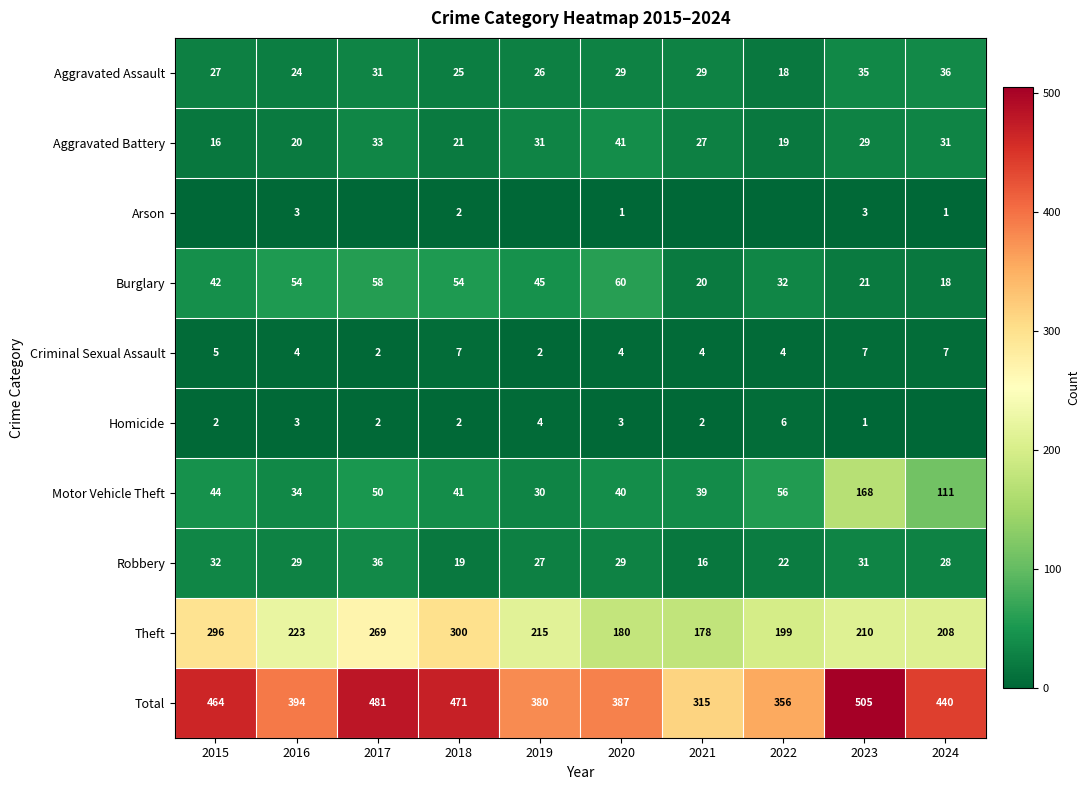

How many data points in Burglary are less than 45?

5